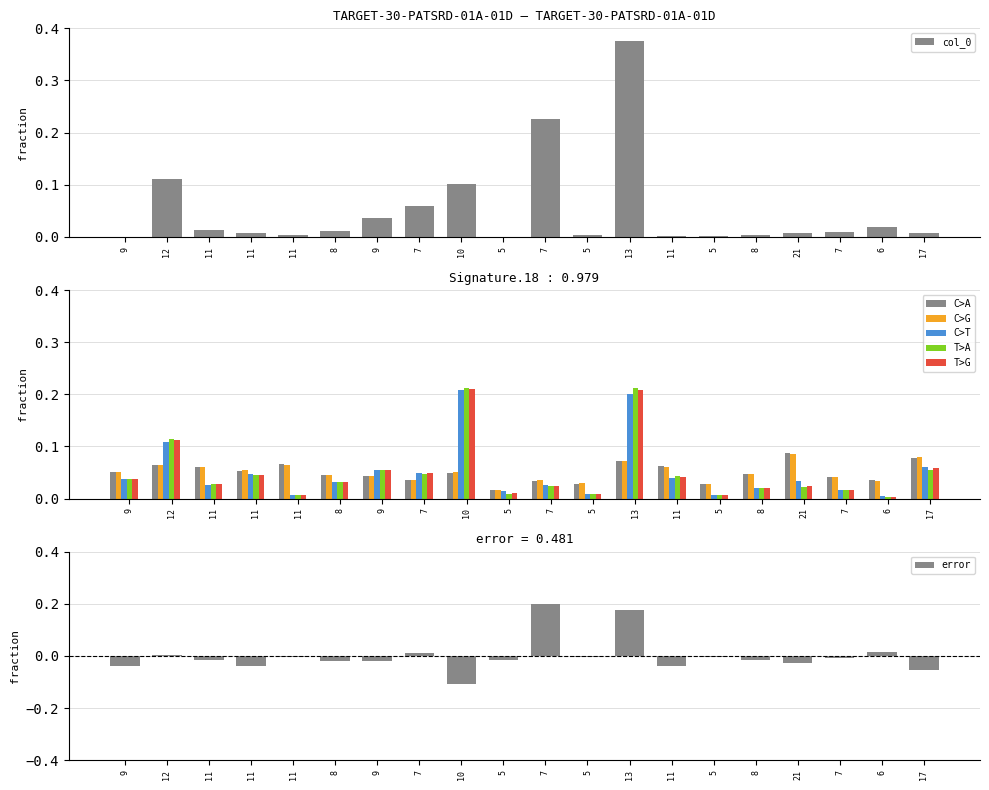

At which category is the sum across all series the highest?

13